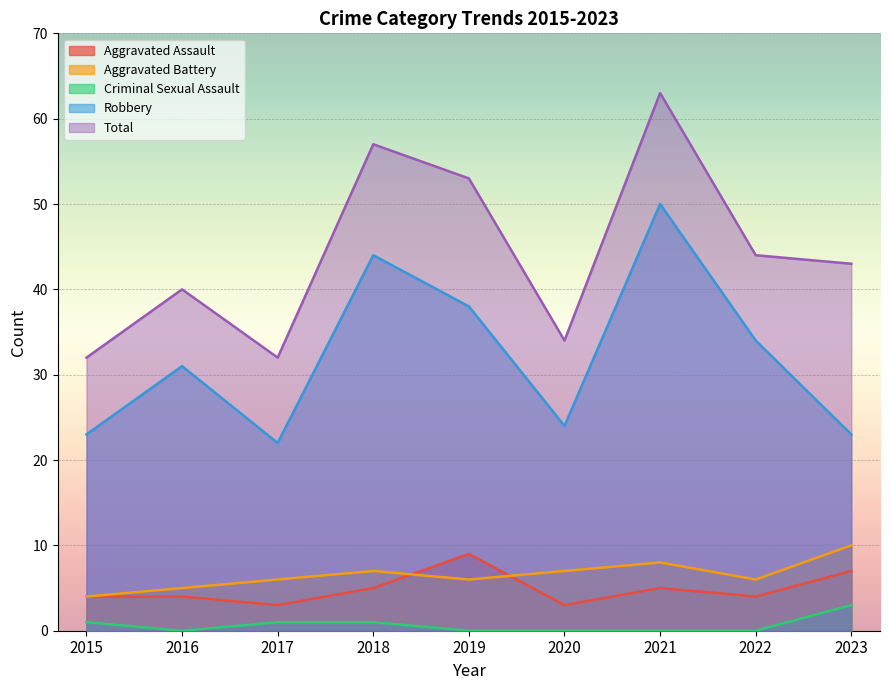

What is the difference between the maximum and minimum values in the Robbery series?

28